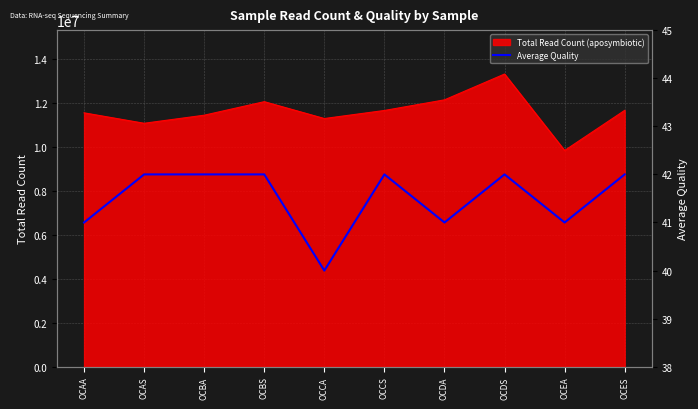

Reading left to right, extract all data points from this chart.

OCAA=41	OCAS=42	OCBA=42	OCBS=42	OCCA=40	OCCS=42	OCDA=41	OCDS=42	OCEA=41	OCES=42